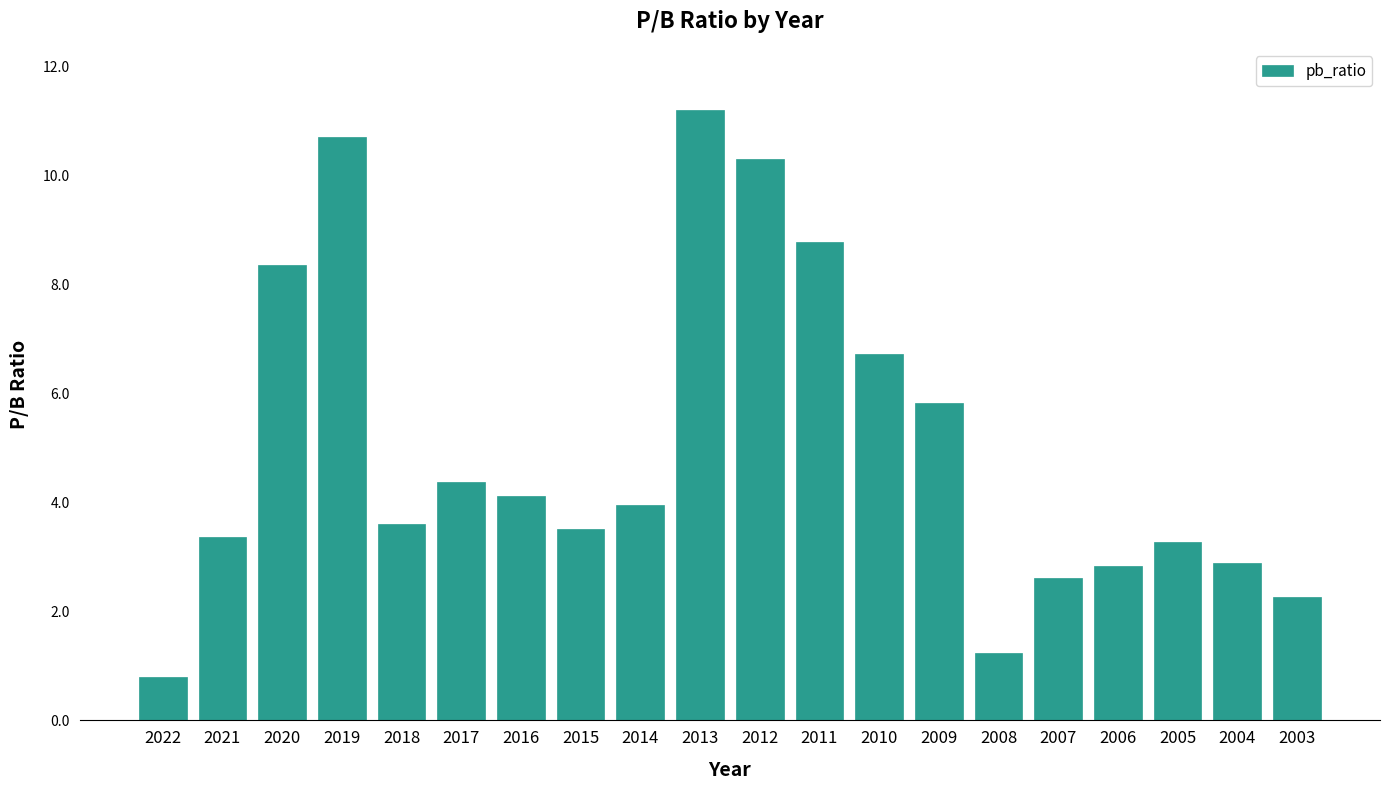

What is the difference between the second highest and second lowest values?

9.5